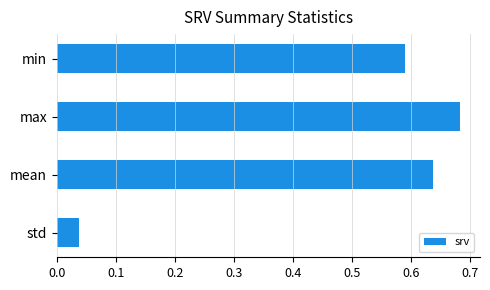

The chart shows a value of 0.1 at std. True or false?

False